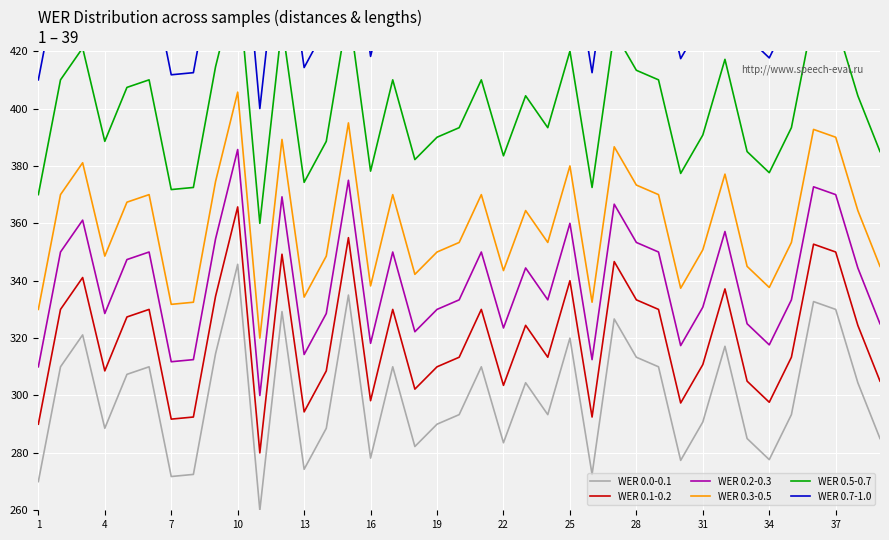

List the series in order of their peak value, highest first.

WER 0.7-1.0, WER 0.5-0.7, WER 0.3-0.5, WER 0.2-0.3, WER 0.1-0.2, WER 0.0-0.1